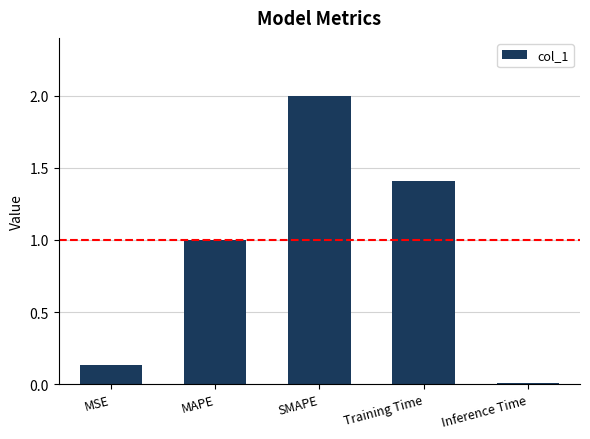

Does the chart contain stacked bars?

No